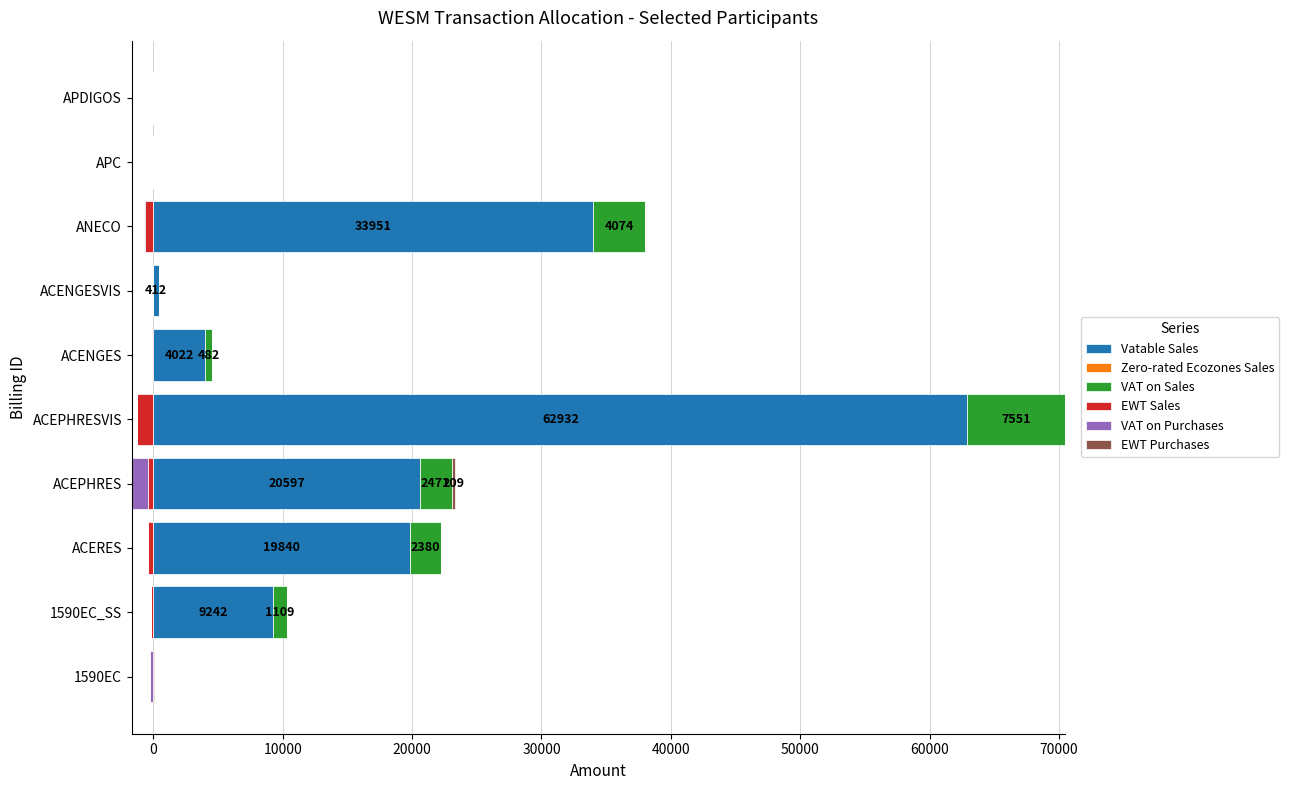

What is the maximum value for Vatable Sales?

62932.6